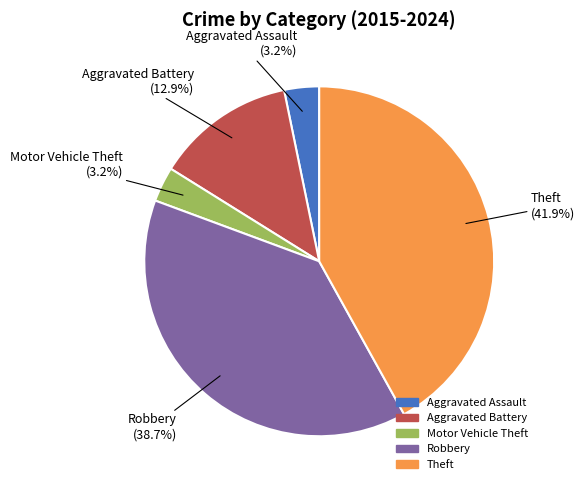

True or false: Robbery accounts for 52% of the total.

False